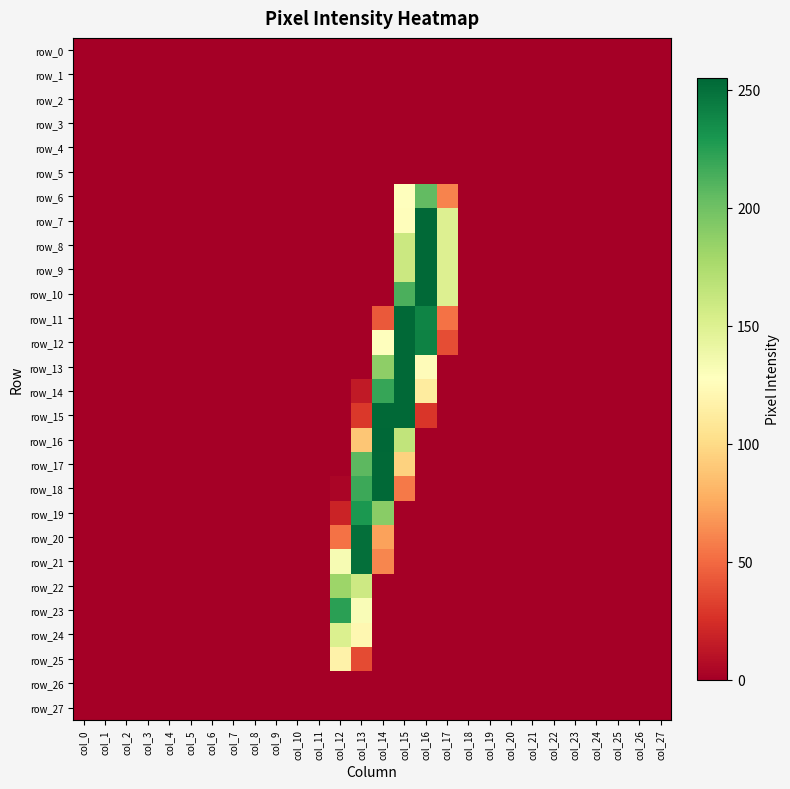

At which category is the sum across all series the highest?

col_15